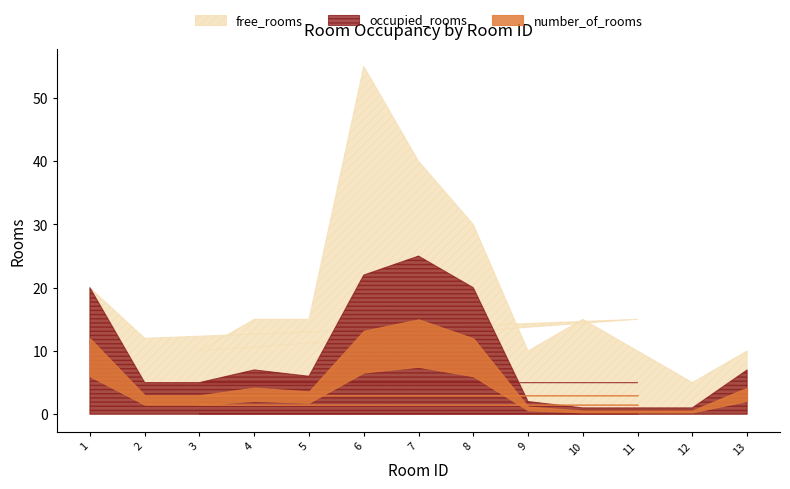

Is it true that occupied_rooms equals 2 at 2?

False